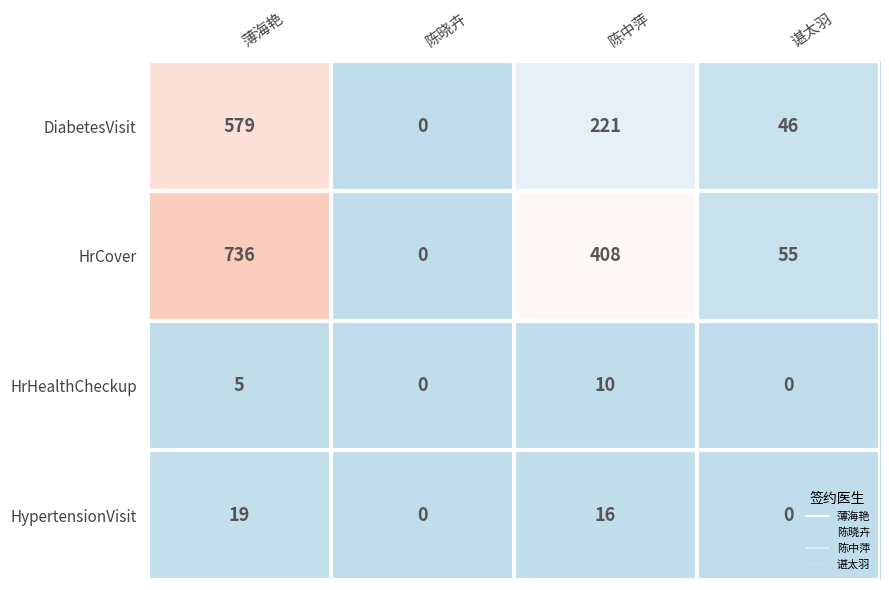

List the series in order of their peak value, highest first.

HrCover, DiabetesVisit, HypertensionVisit, HrHealthCheckup